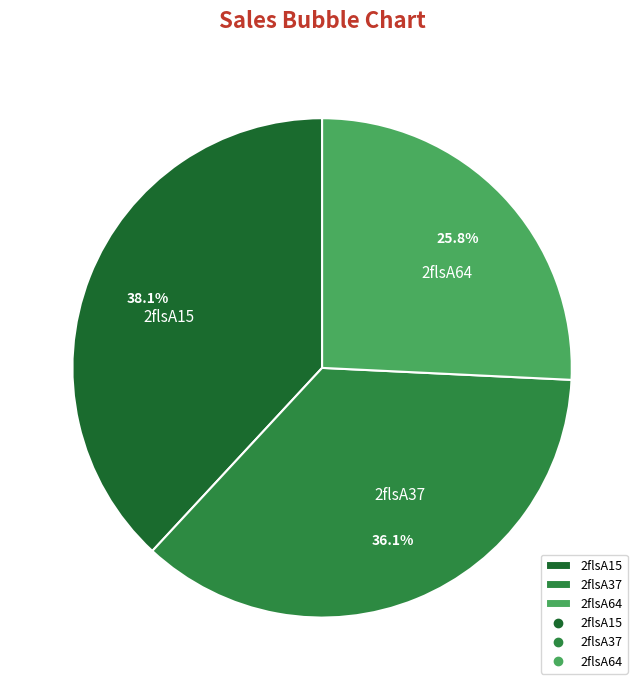

Is 2flsA15 the majority of the pie?

No